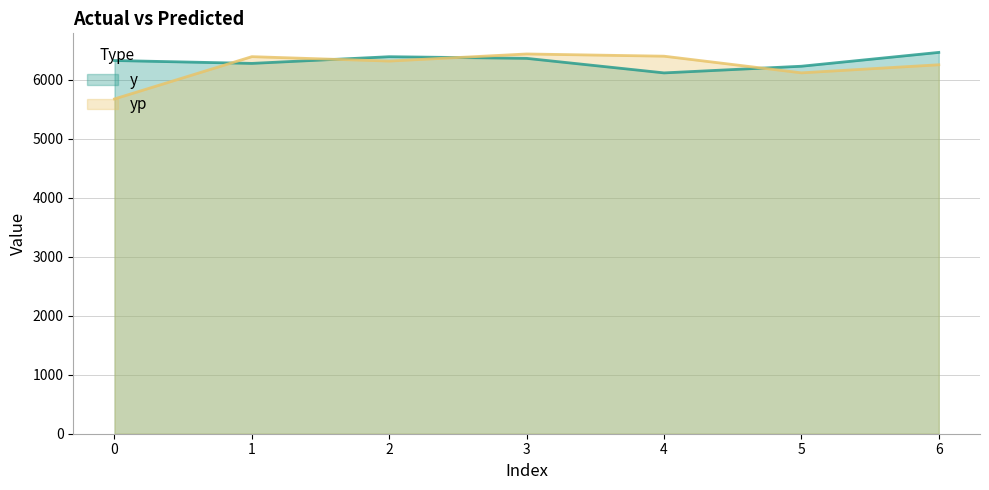

What is the value of the yp point at the 4th from the left?

6438.4